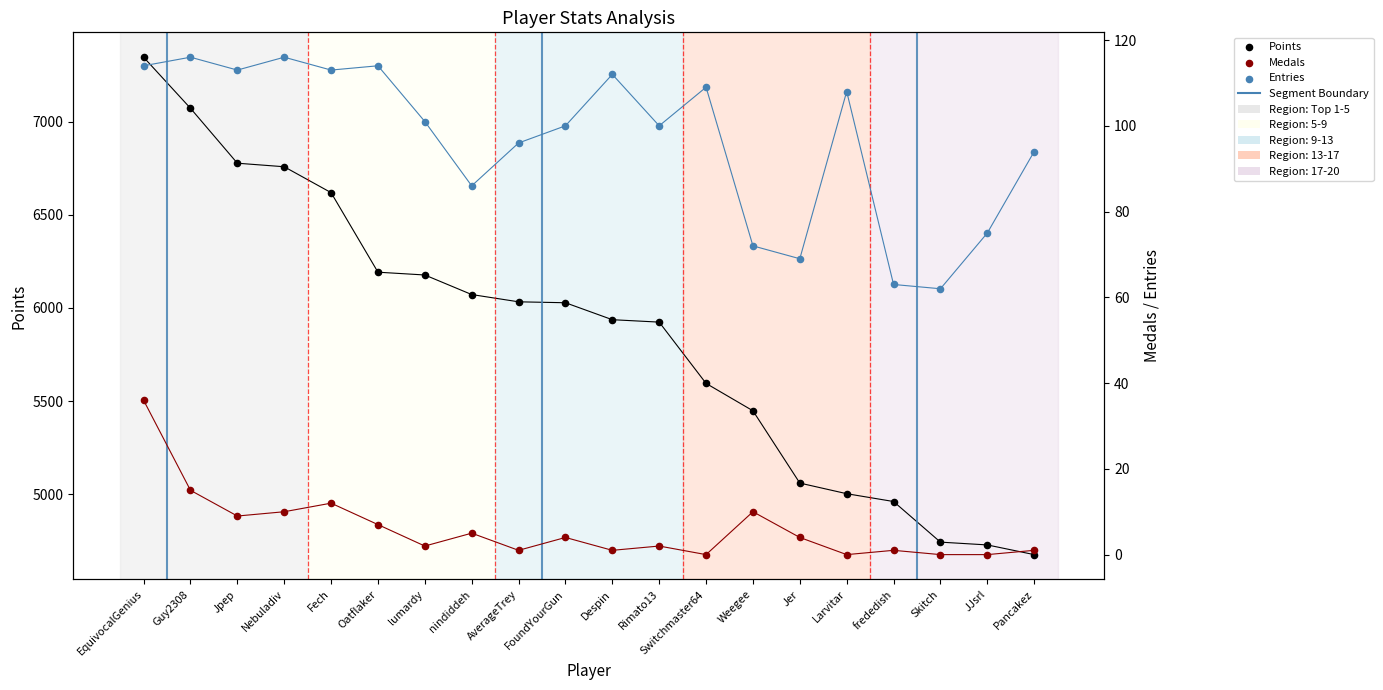

Which series contains the highest Y value?

Points